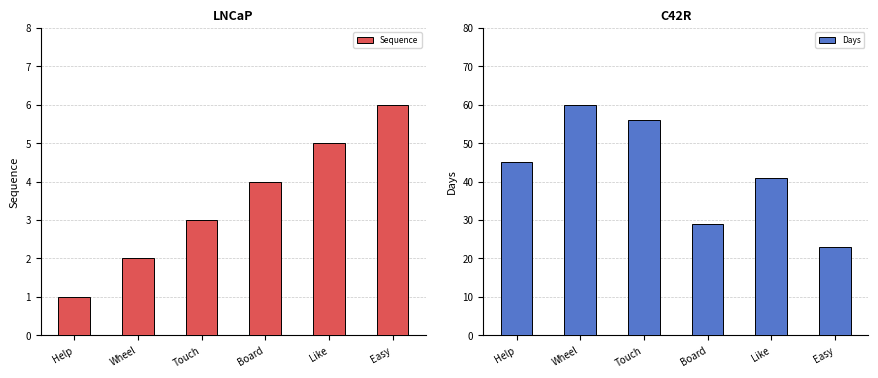

At Like, list the series in order from smallest to largest.

Sequence, Days